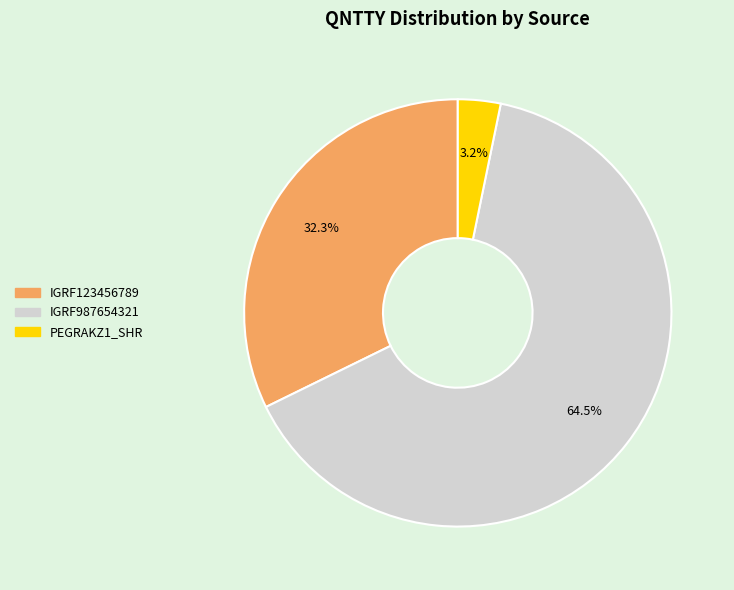

To the nearest percent, what is the average slice percentage?

33%